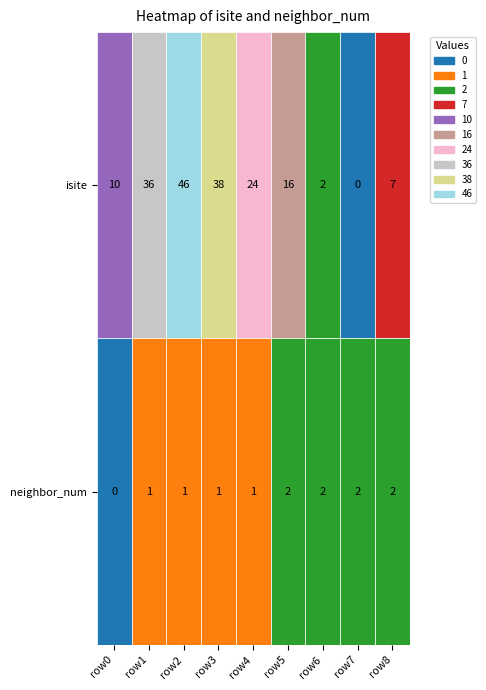

At how many categories does at least one series exceed 13?

5